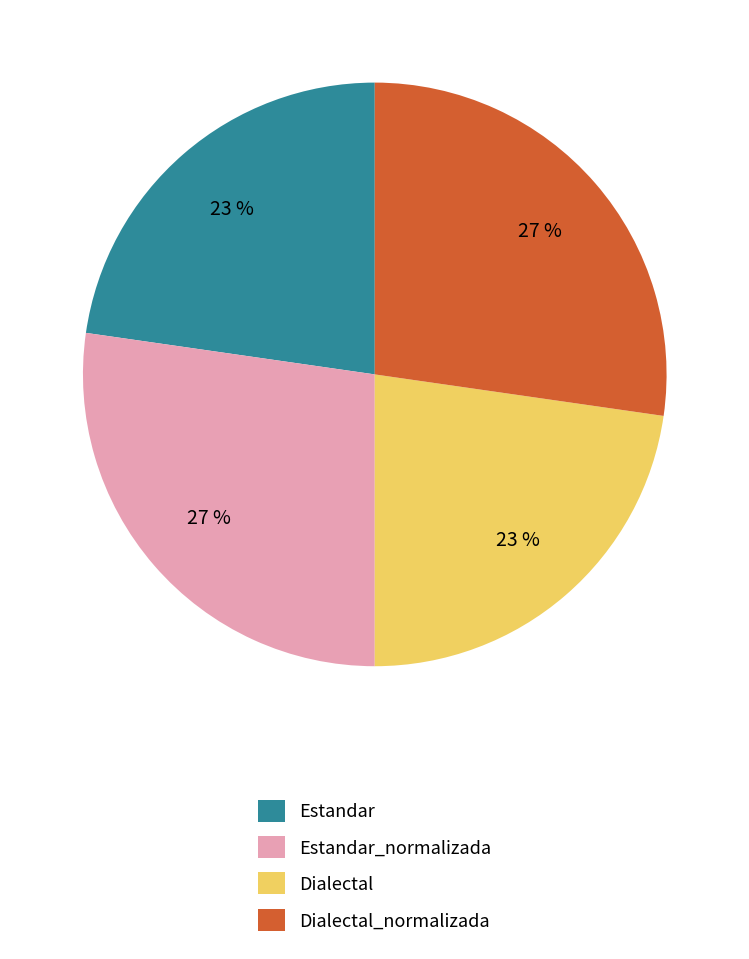

Do Dialectal_normalizada and Estandar_normalizada together represent more than half of the pie?

Yes